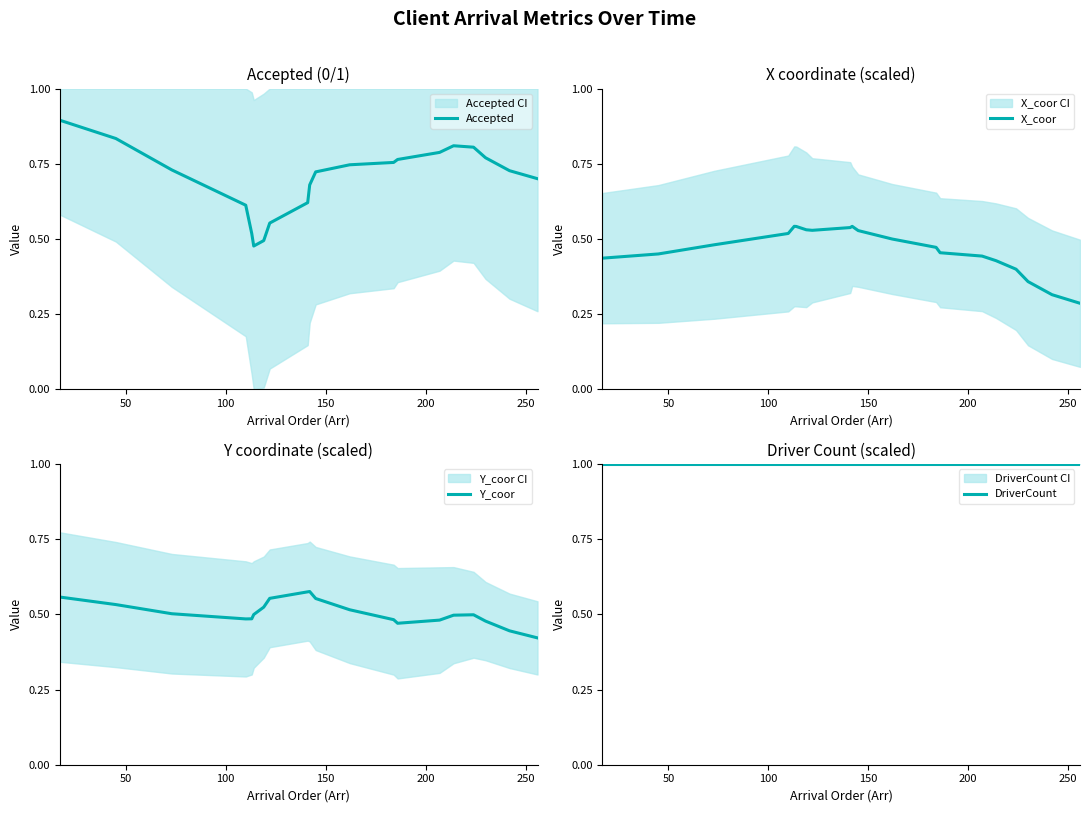

Rank the series by their maximum value, from highest to lowest.

DriverCount, Accepted, Y_coor, X_coor